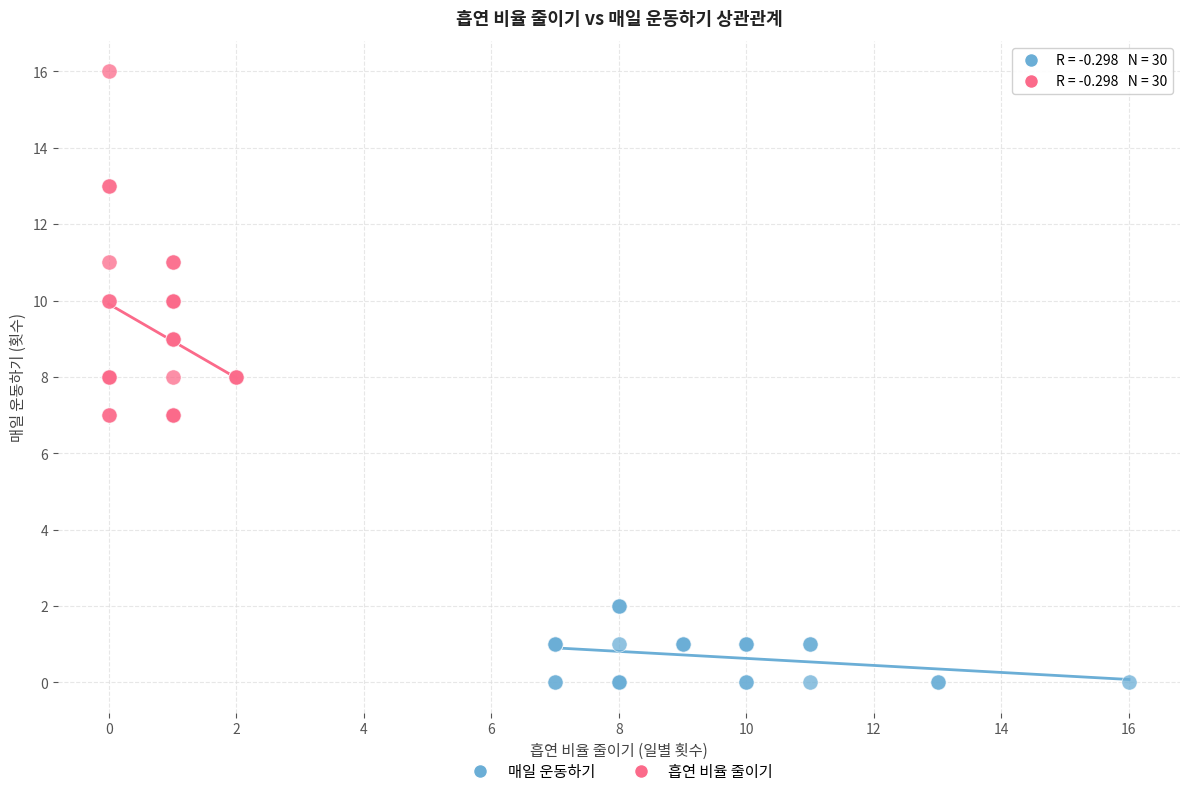

Which series reaches the minimum Y coordinate?

매일 운동하기